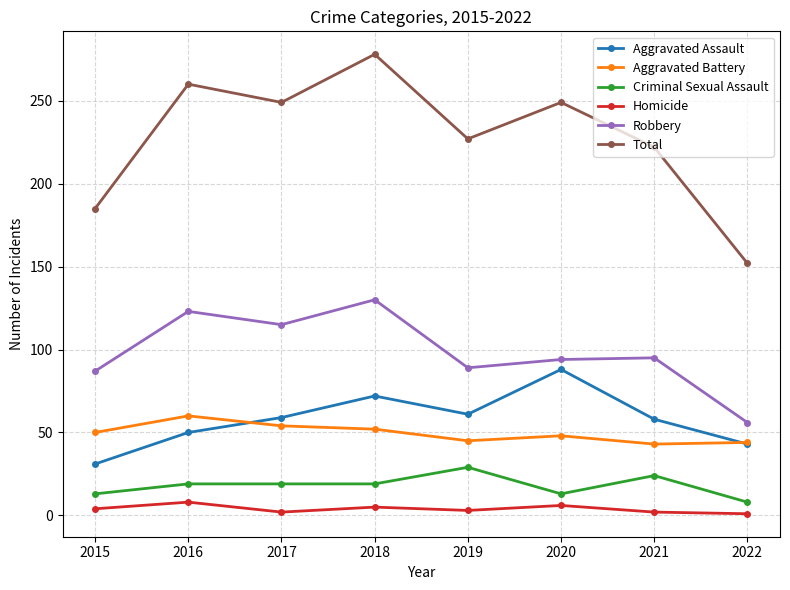

The Criminal Sexual Assault series shows 6 at 2017. True or false?

False